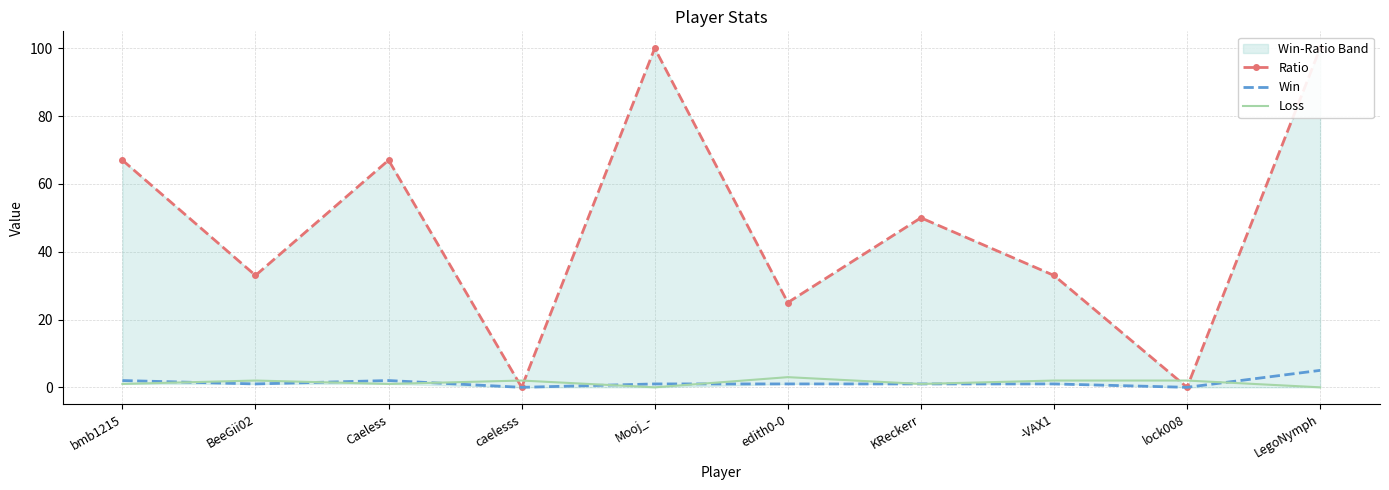

After their last crossing, which series has the higher values: Win or Loss?

Win